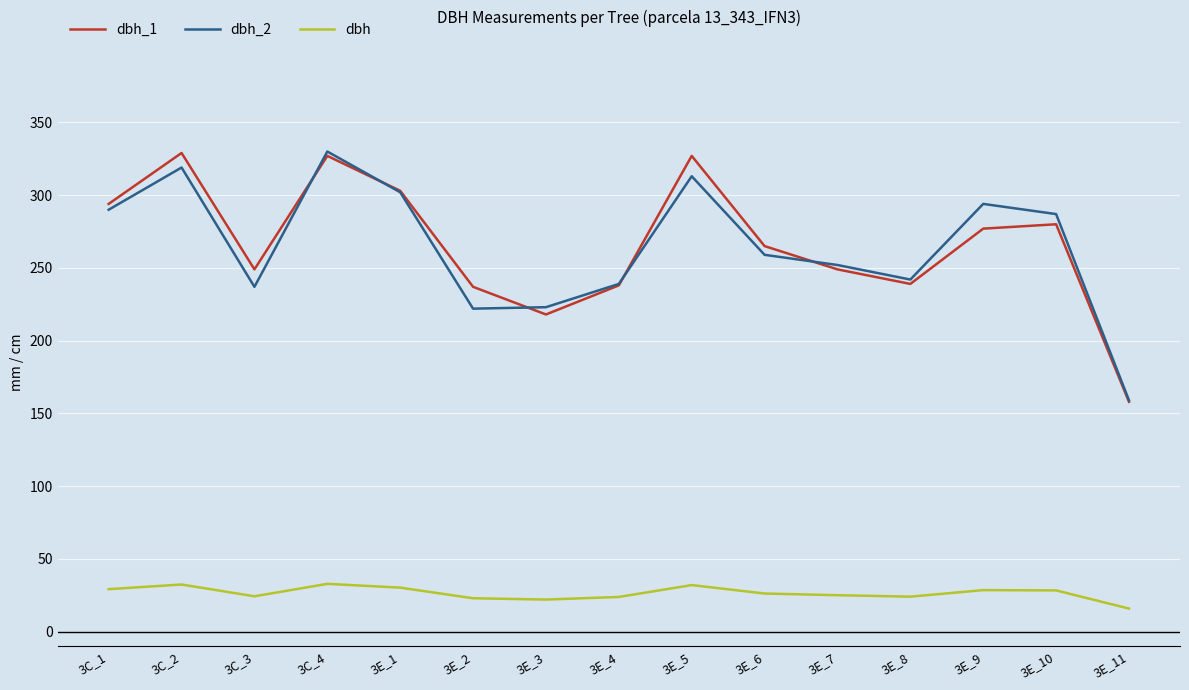

At which category does dbh_2 reach its first local valley?

3C_3